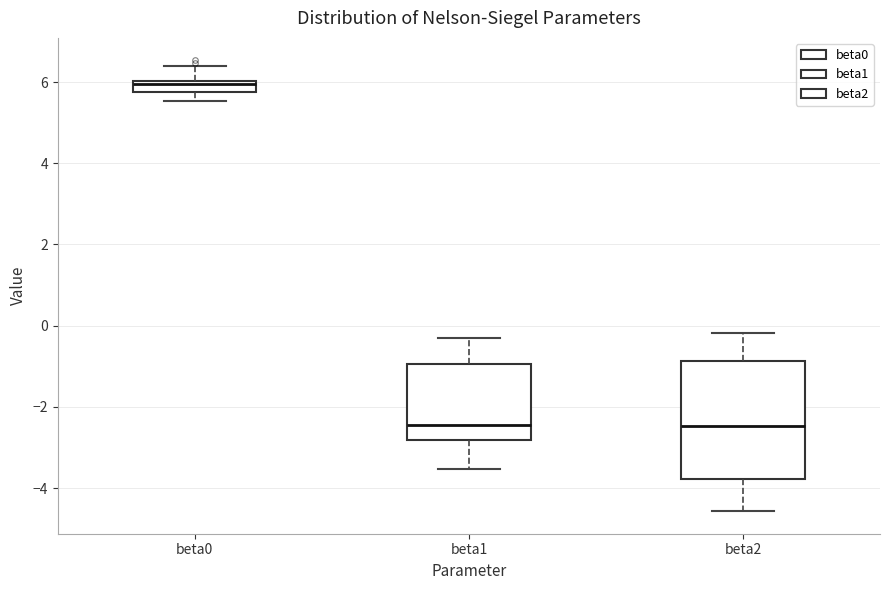

Which box's median line is the highest?

beta0